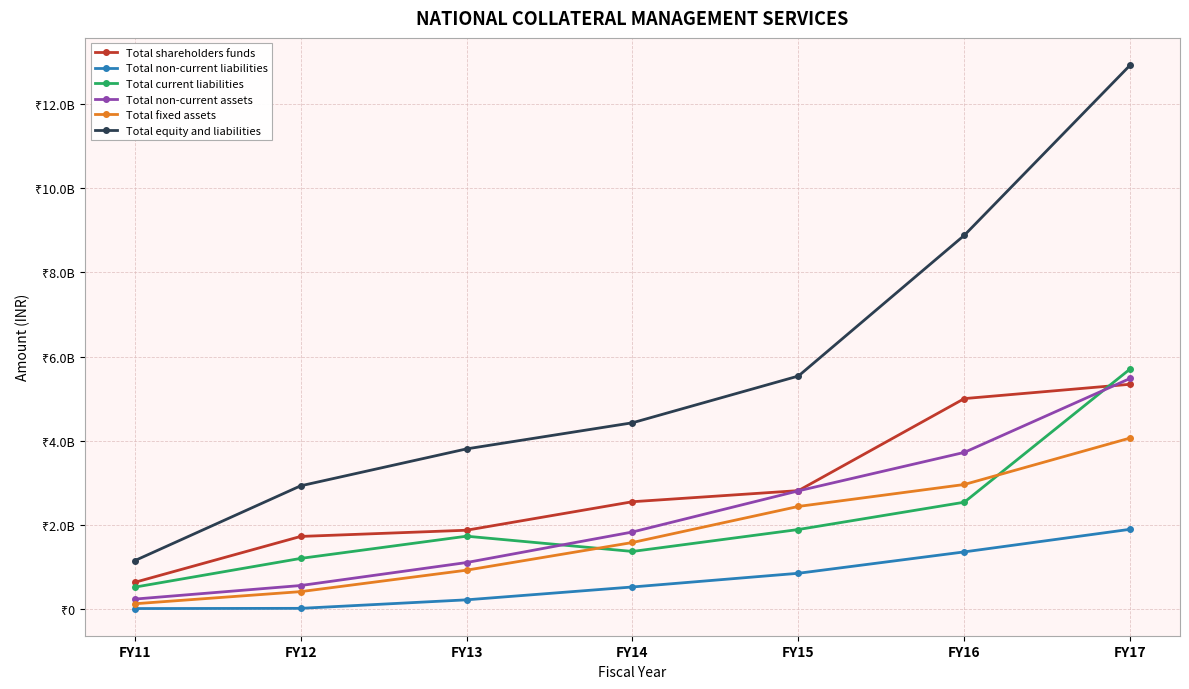

Which series has the largest total across all categories?

Total equity and liabilities